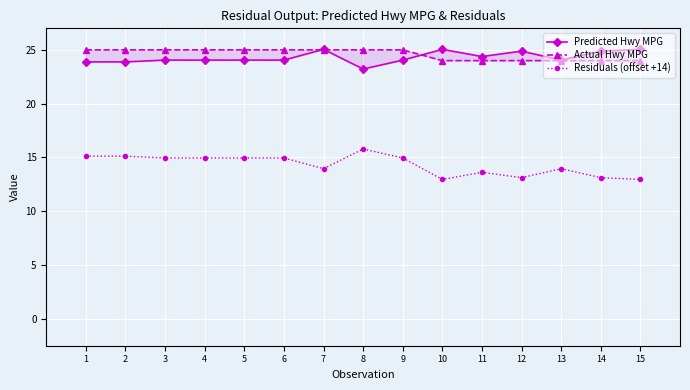

What is the sum of the Actual Hwy MPG values at 6 and 7?

50.0